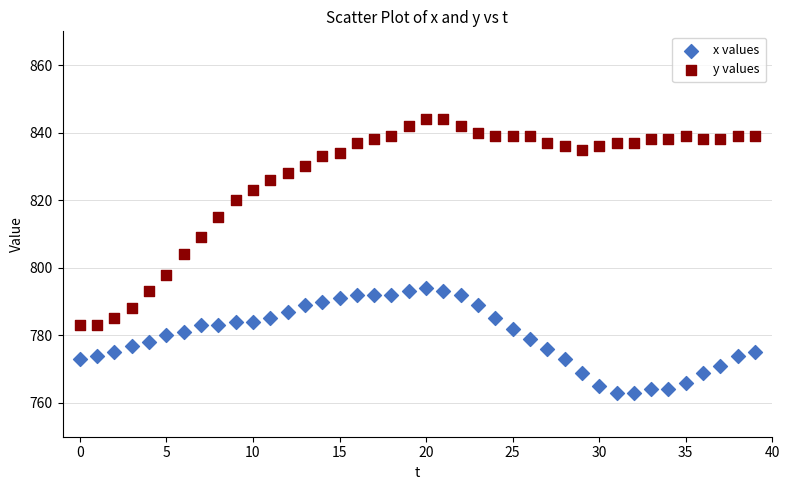

Which series reaches the minimum Y coordinate?

x values